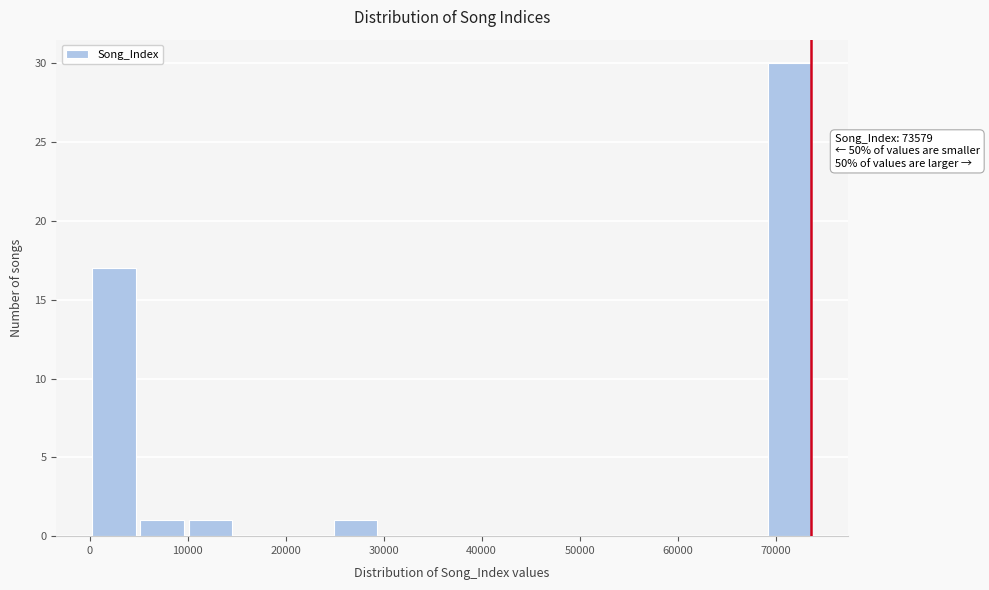

Over which range of the x-axis is the bar tallest?

69000 to 74000